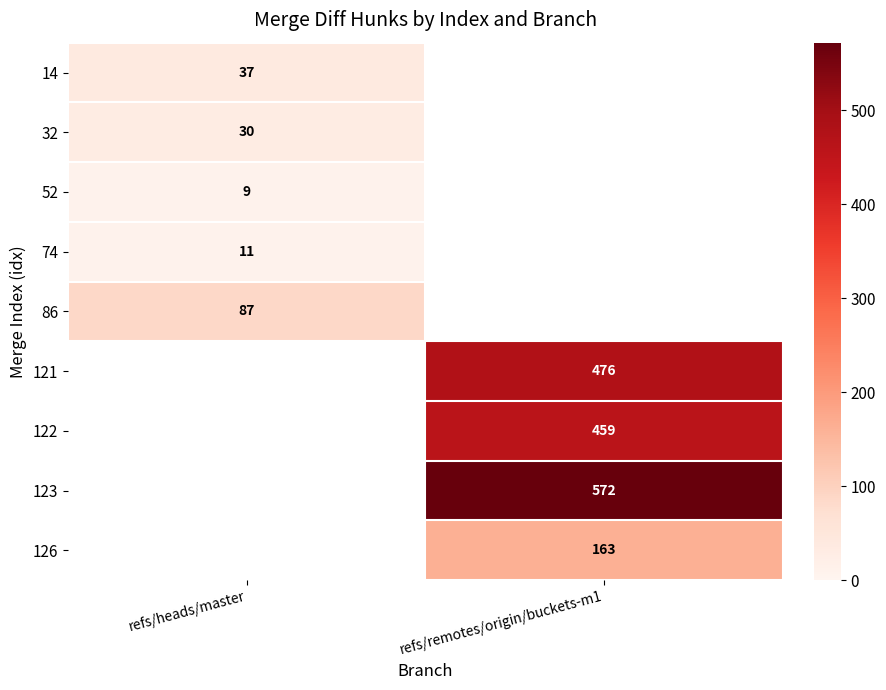

The value of 86 at refs/heads/master is 30. True or false?

False